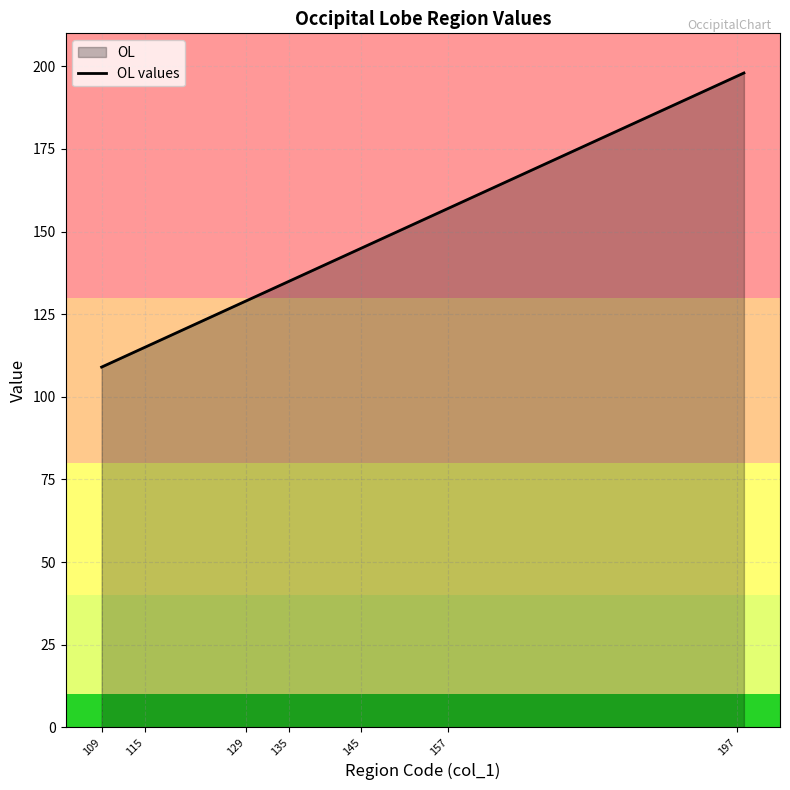

What is the difference between the maximum and minimum values?

89